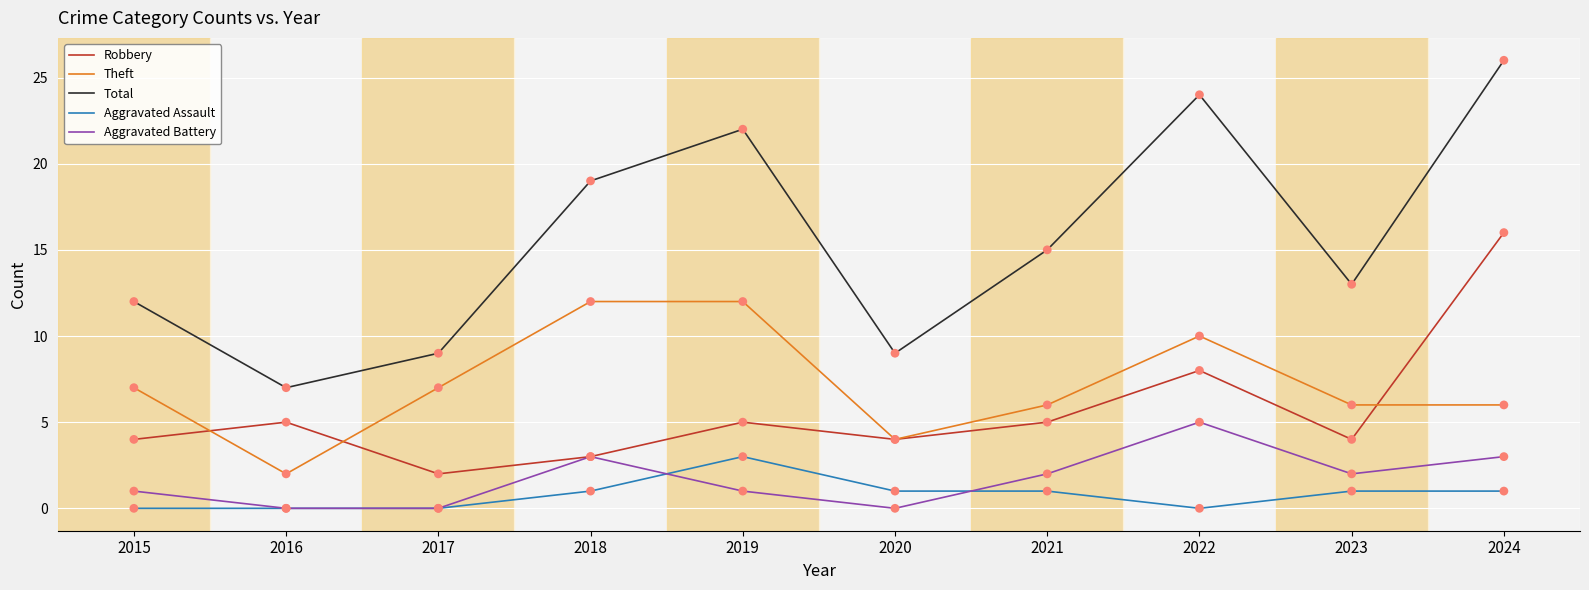

What are all the series names shown in the legend?

Robbery, Theft, Total, Aggravated Assault, Aggravated Battery